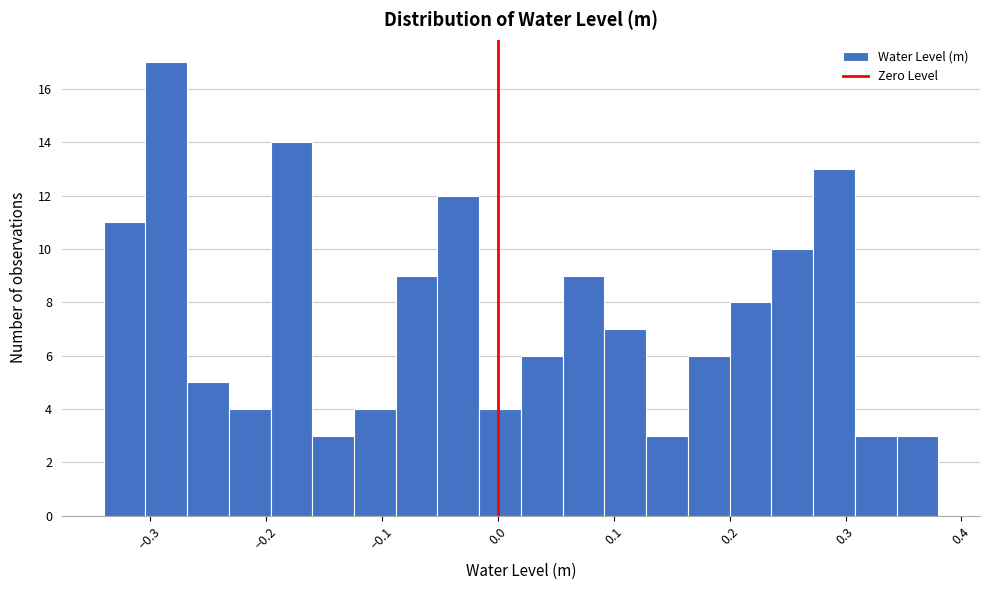

Read against the x-axis, roughly where is the centre of the tallest bar?

-0.29